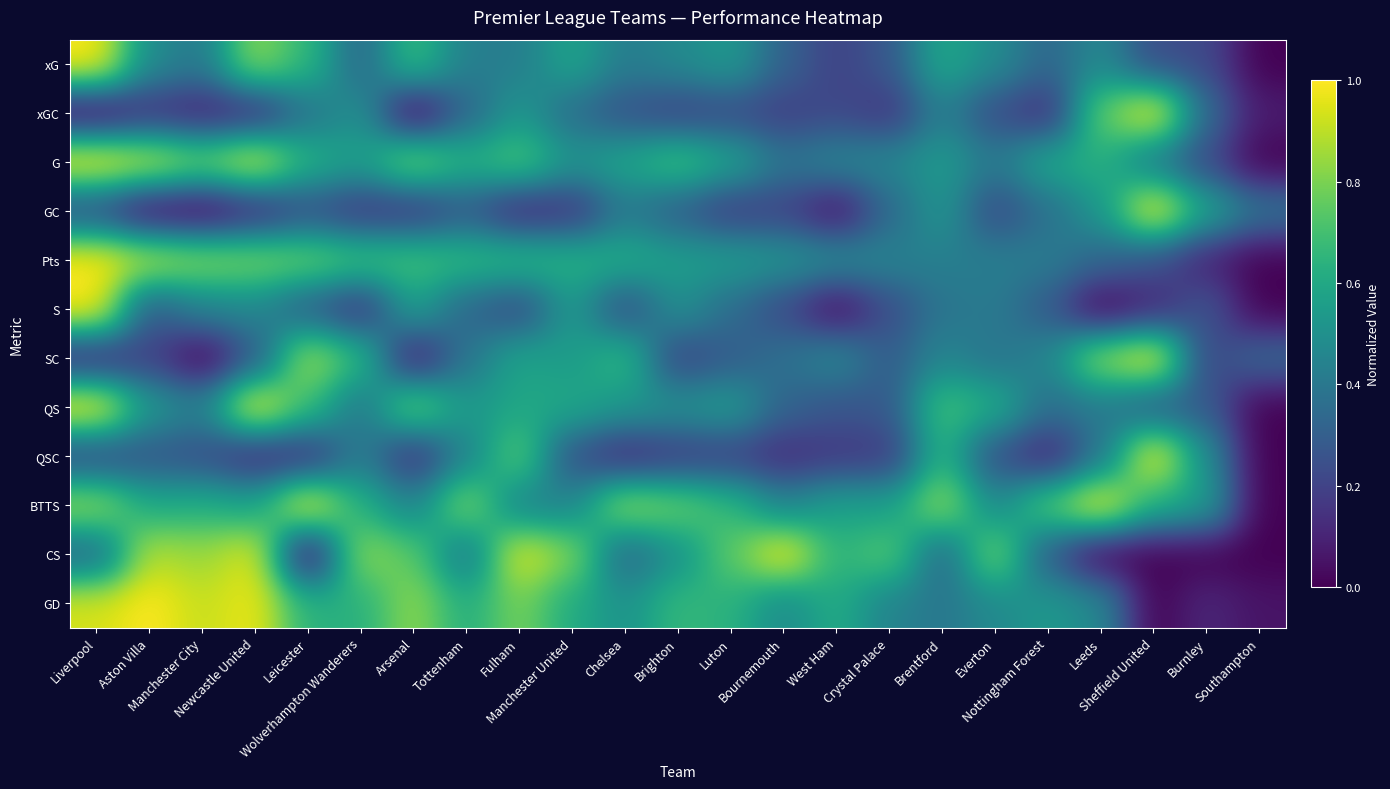

What is the total value across all series at Fulham?

6.8